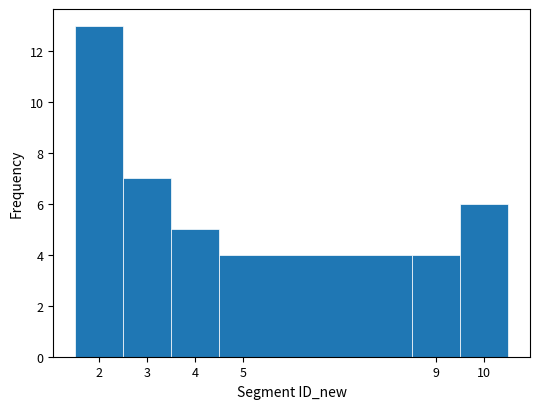

Reading left to right, list every bar in this chart as the range it spans on the x-axis followed by its height. The values are not printed on the chart, so give them approximately, as read against the axis.

1.5 to 2.5: 13
2.5 to 3.5: 7
3.5 to 4.5: 5
4.5 to 8.5: 4
8.5 to 9.5: 4
9.5 to 10.5: 6